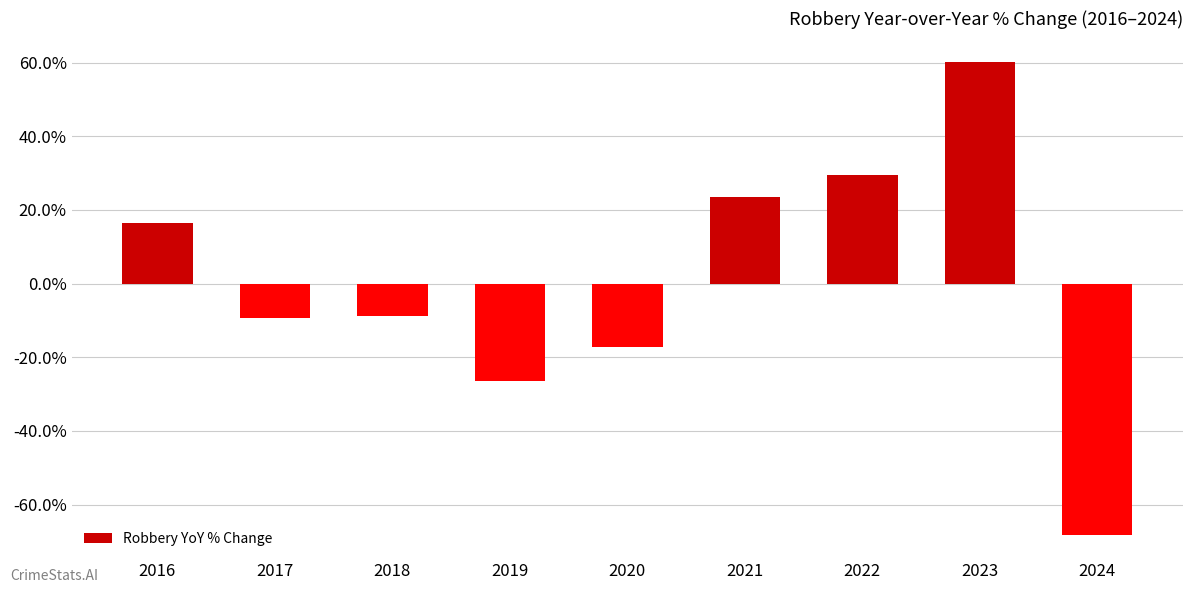

Read the value at 2021.

23.4